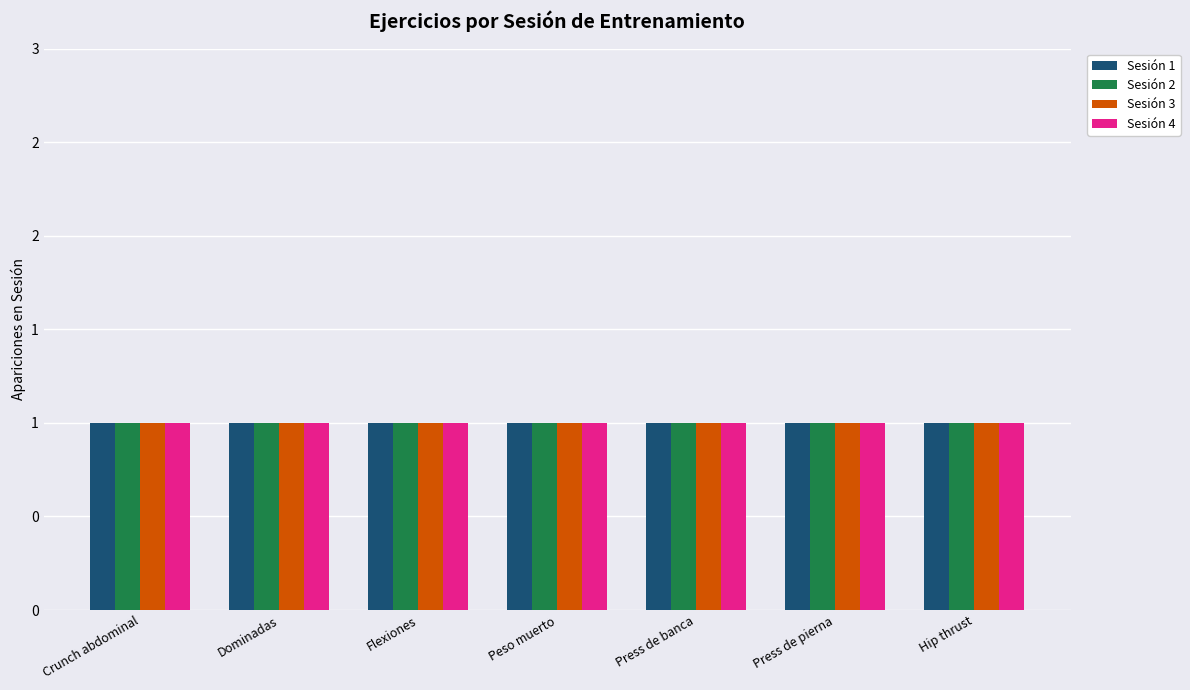

What are all the series names shown in the legend?

Sesión 1, Sesión 2, Sesión 3, Sesión 4